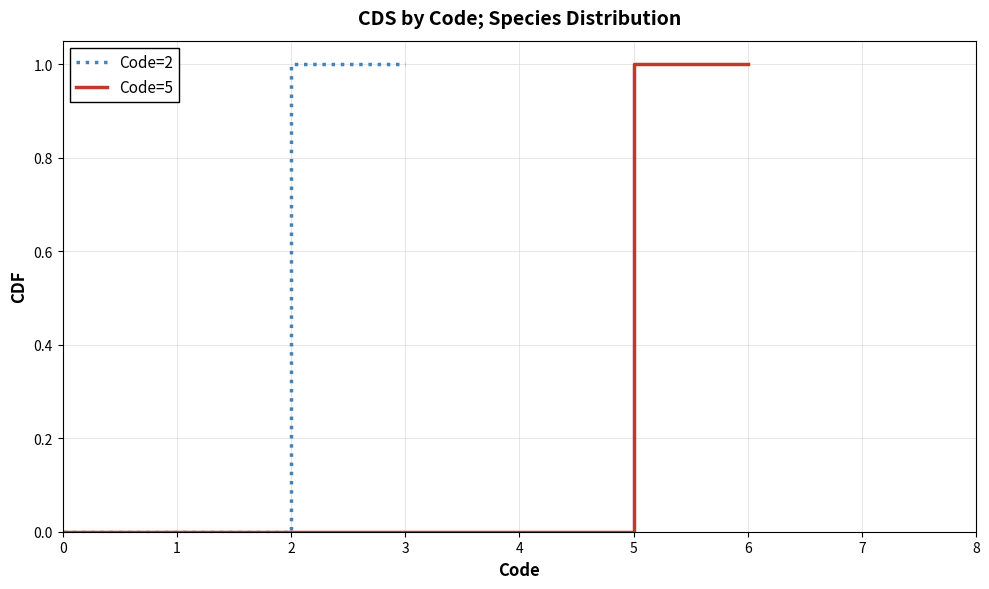

What is the value of the Code=5 point at the 6th from the left?

1.0